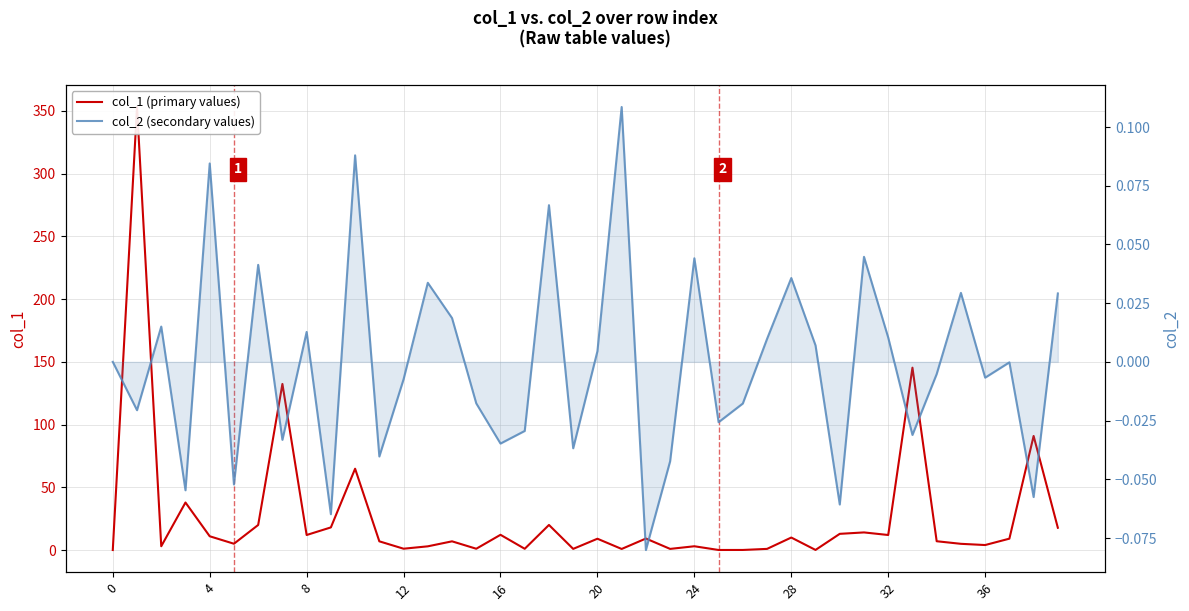

What is the difference between the col_1 (primary values) values at 11 and 19?

6.0